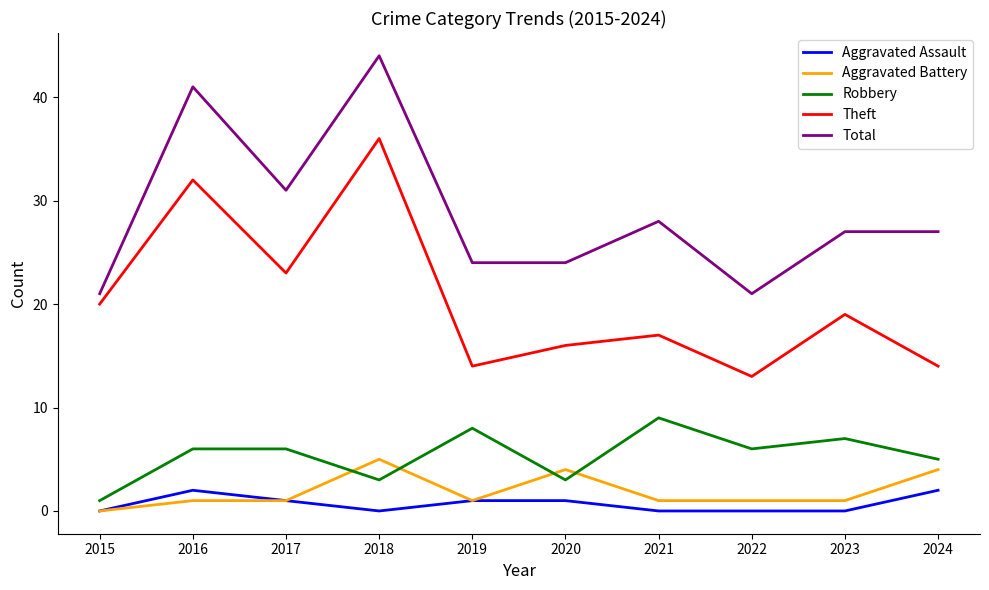

Reading left to right, what are all the values shown in this chart?

Aggravated Assault: 0	2	1	0	1	1	0	0	0	2
Aggravated Battery: 0	1	1	5	1	4	1	1	1	4
Robbery: 1	6	6	3	8	3	9	6	7	5
Theft: 20	32	23	36	14	16	17	13	19	14
Total: 21	41	31	44	24	24	28	21	27	27